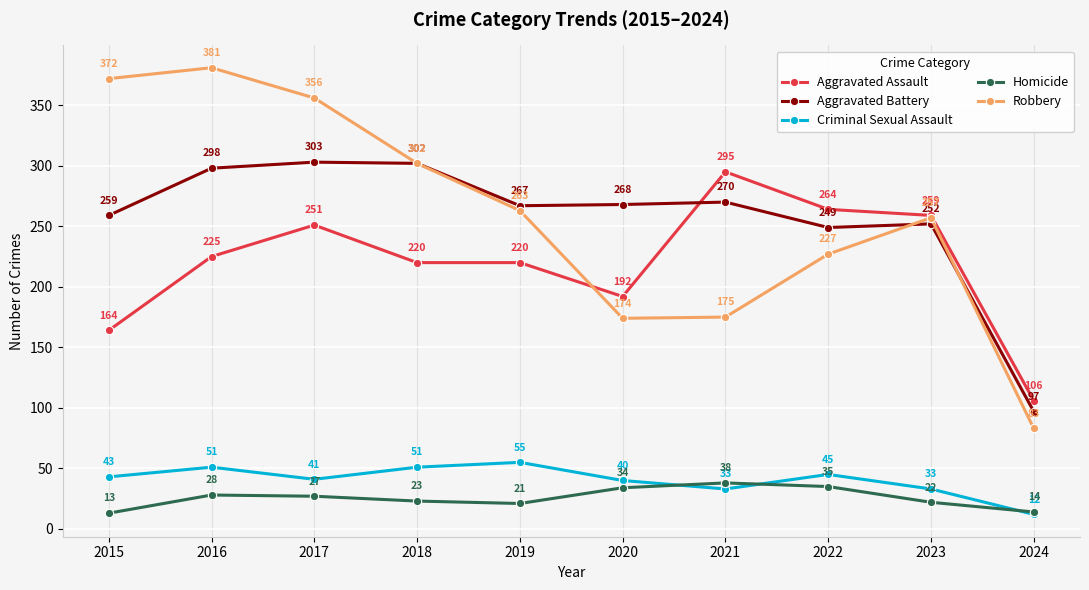

True or false: Criminal Sexual Assault and Aggravated Assault intersect in this chart.

False